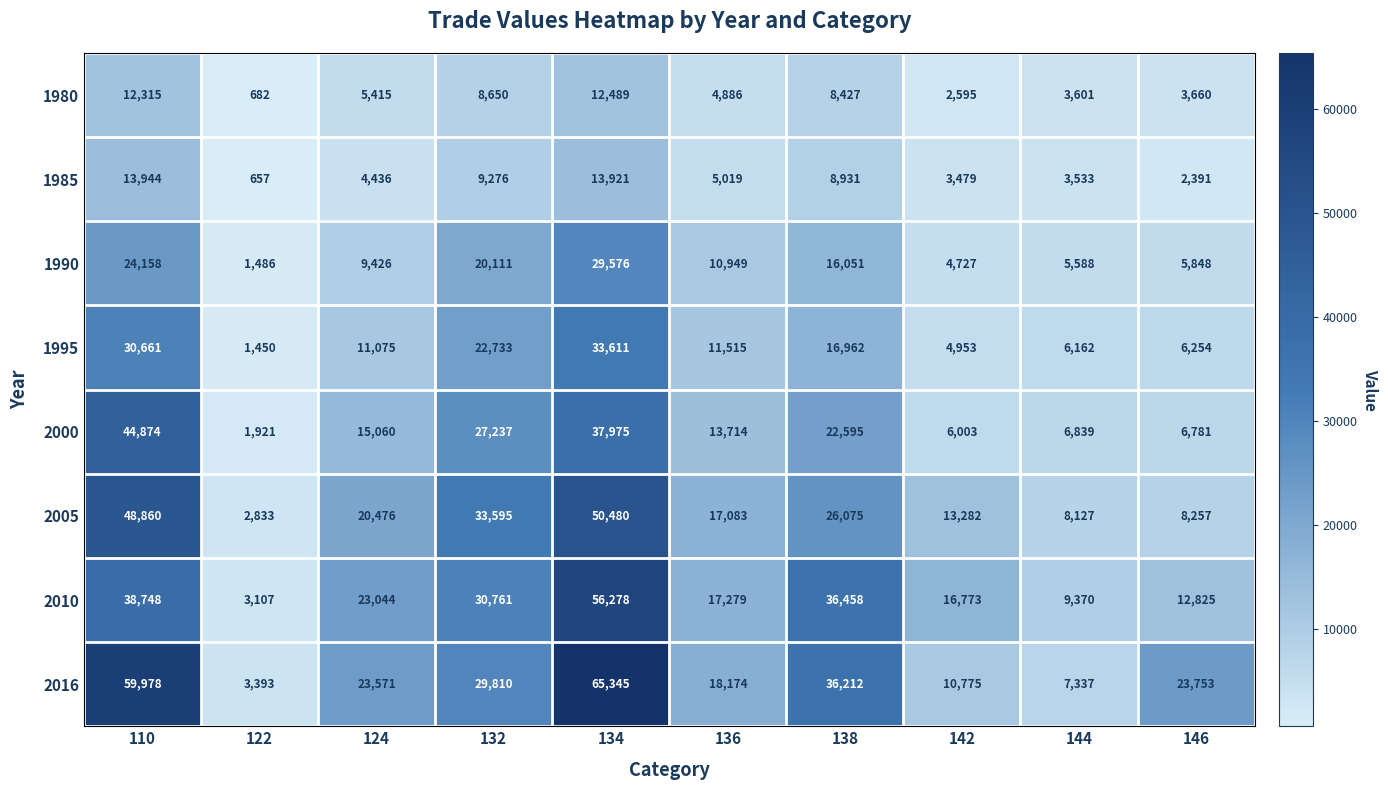

At how many categories does at least one series exceed 63951?

1